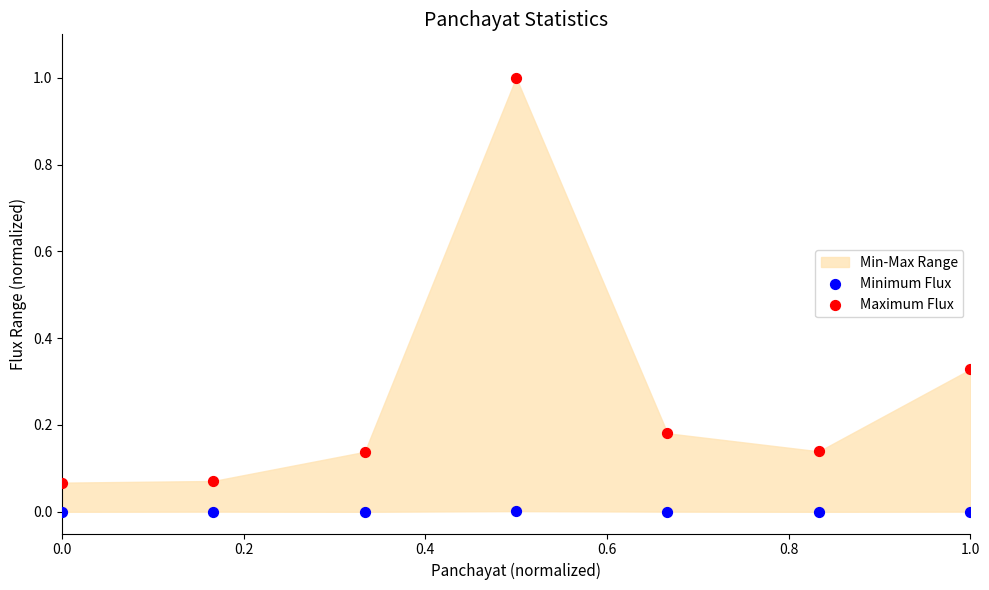

Which series reaches the maximum Y coordinate?

Maximum Flux